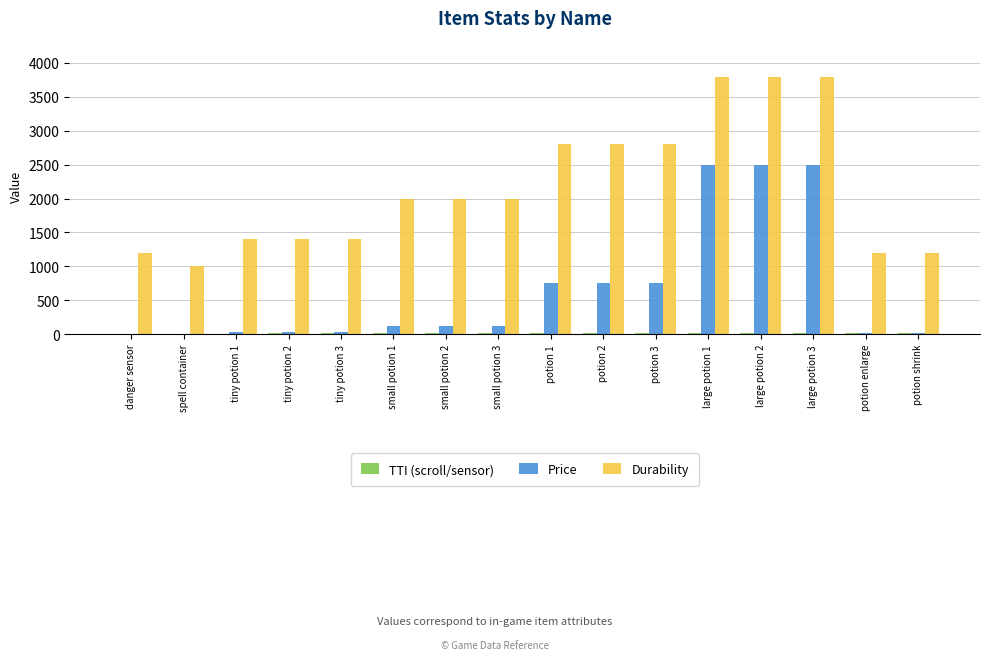

What is the sum of all Price values?

10243